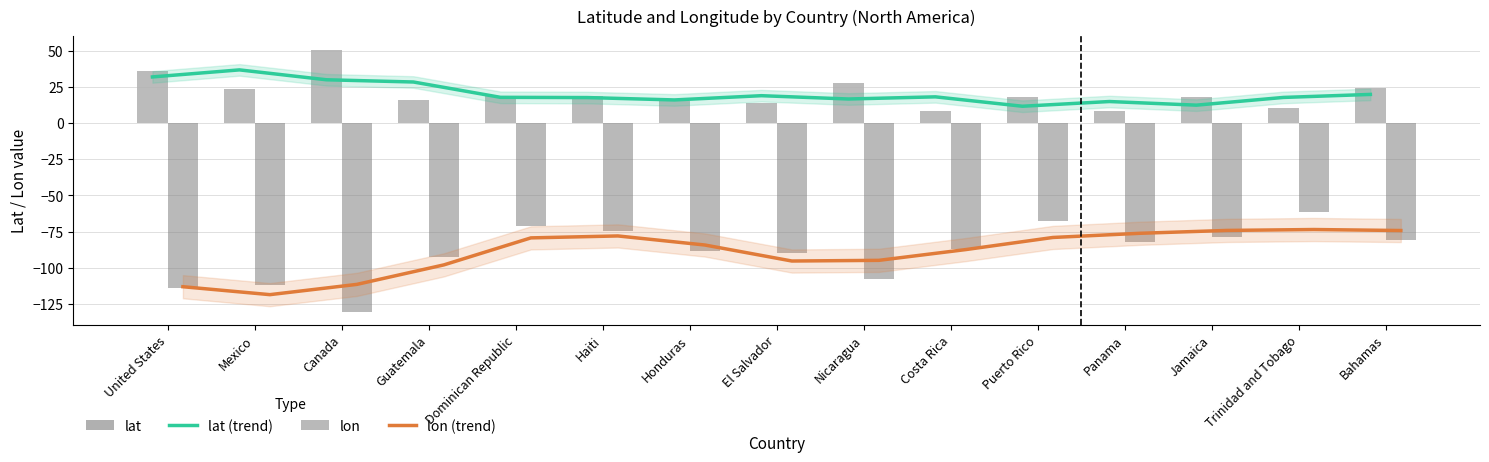

What is the sum of all lon values?

-1337.3